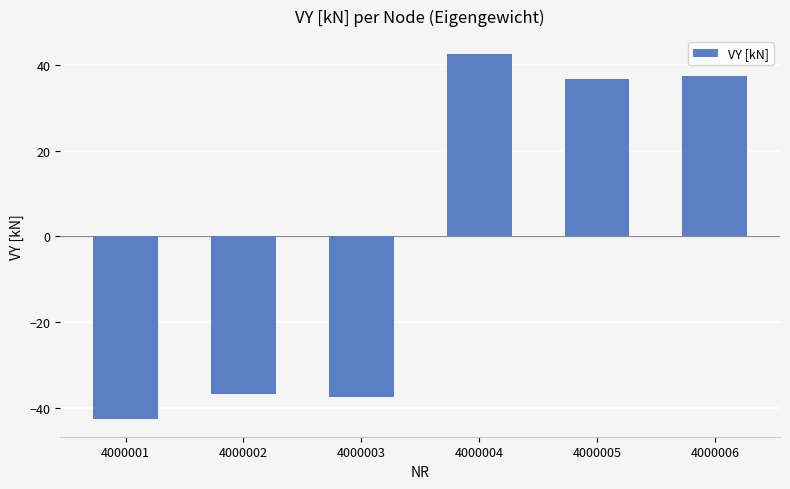

Is it true that the value at 4000001 is -42.4?

True